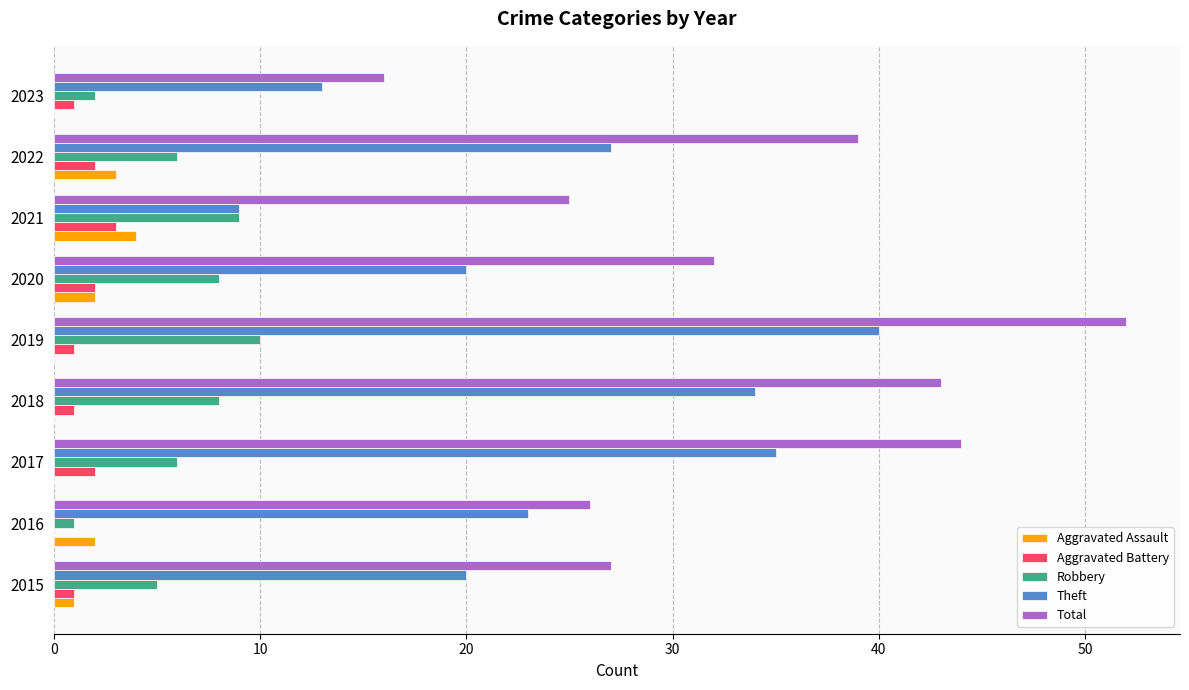

What are all the series names shown in the legend?

Aggravated Assault, Aggravated Battery, Robbery, Theft, Total